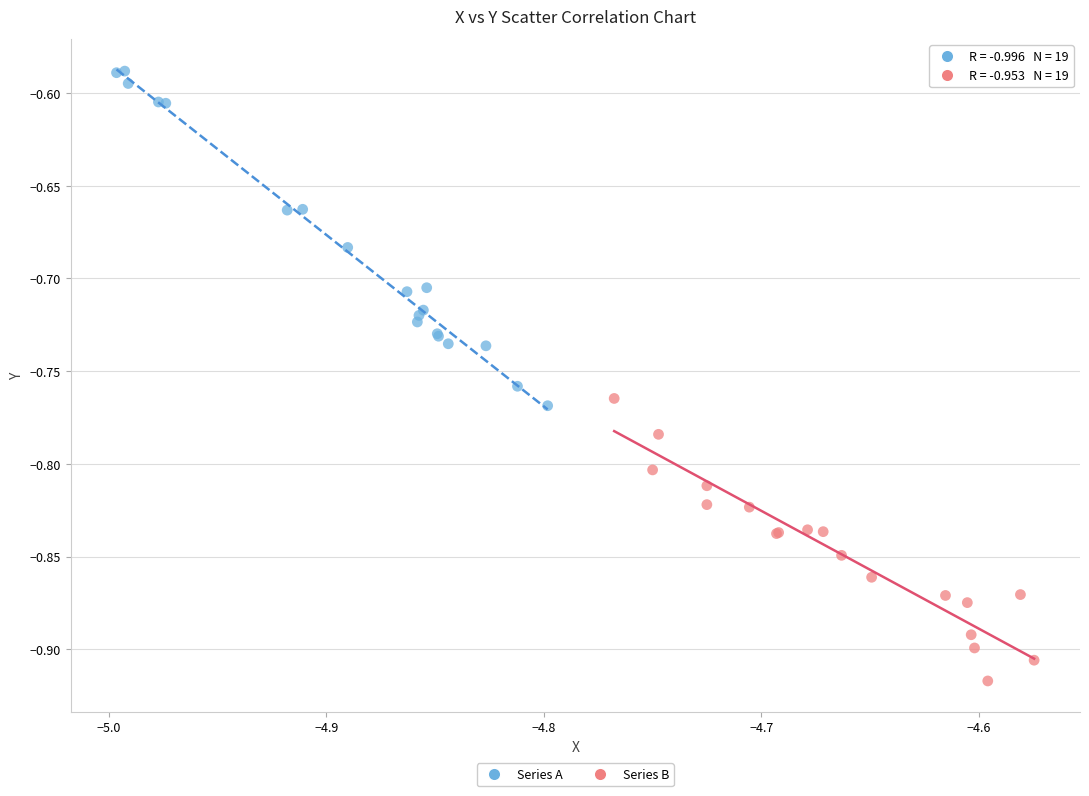

Which series reaches the maximum Y coordinate?

Series A